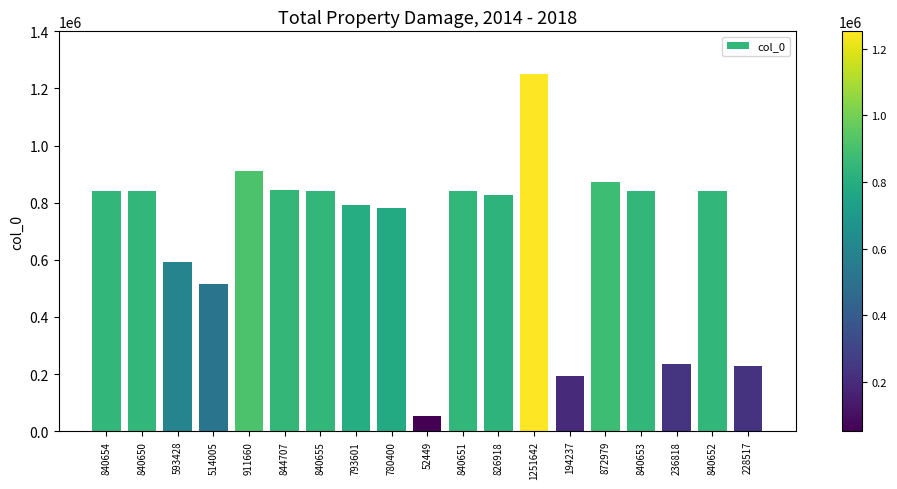

How many bars are there in total?

19